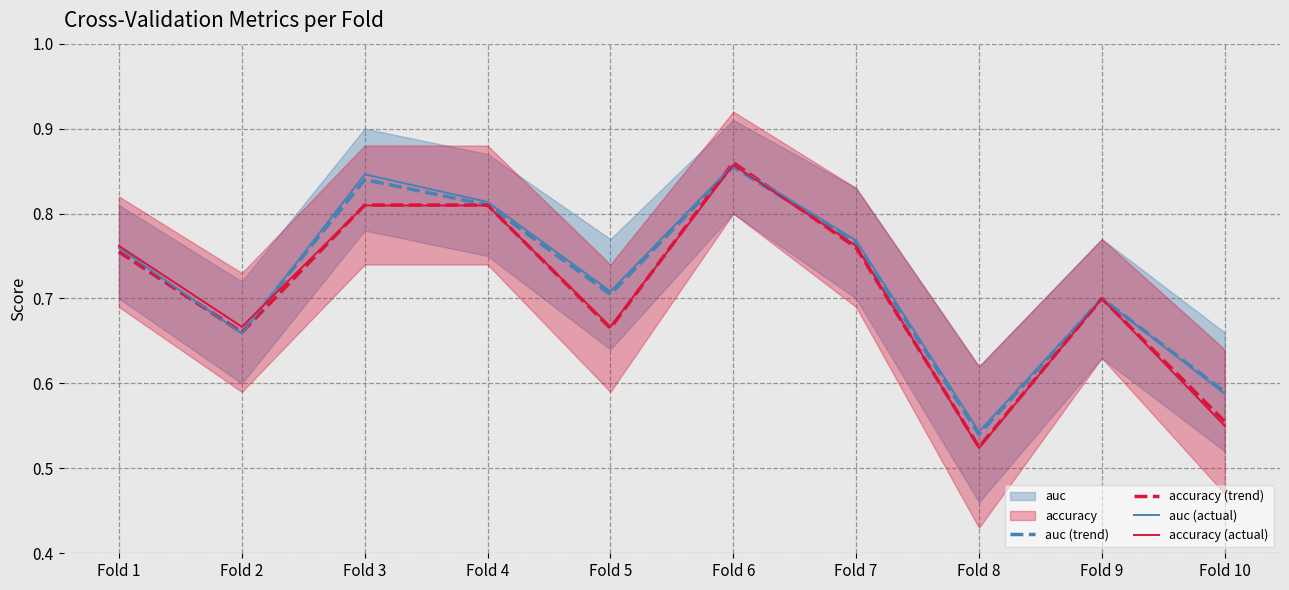

At which category is the sum across all series the highest?

Fold 6